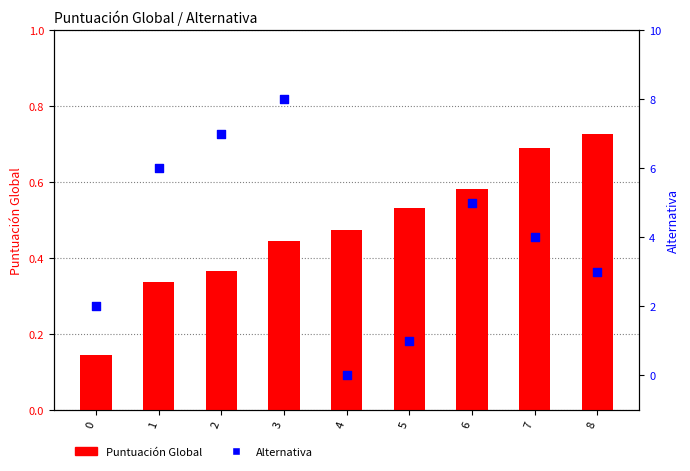

What is the total value across all series at 4?

0.5